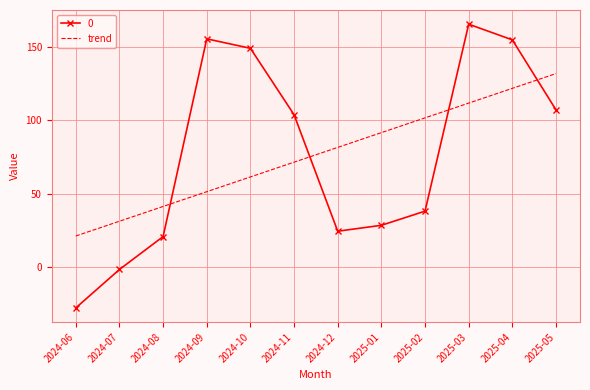

What is the minimum value shown in the chart?

-28.0